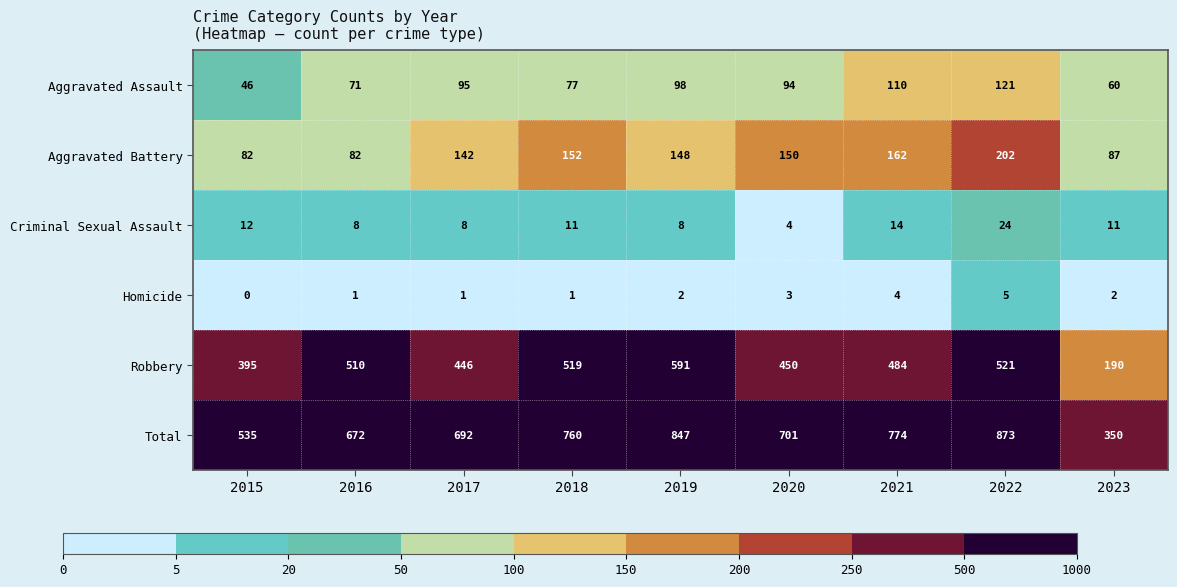

The Criminal Sexual Assault series shows 8 at 2017. True or false?

True